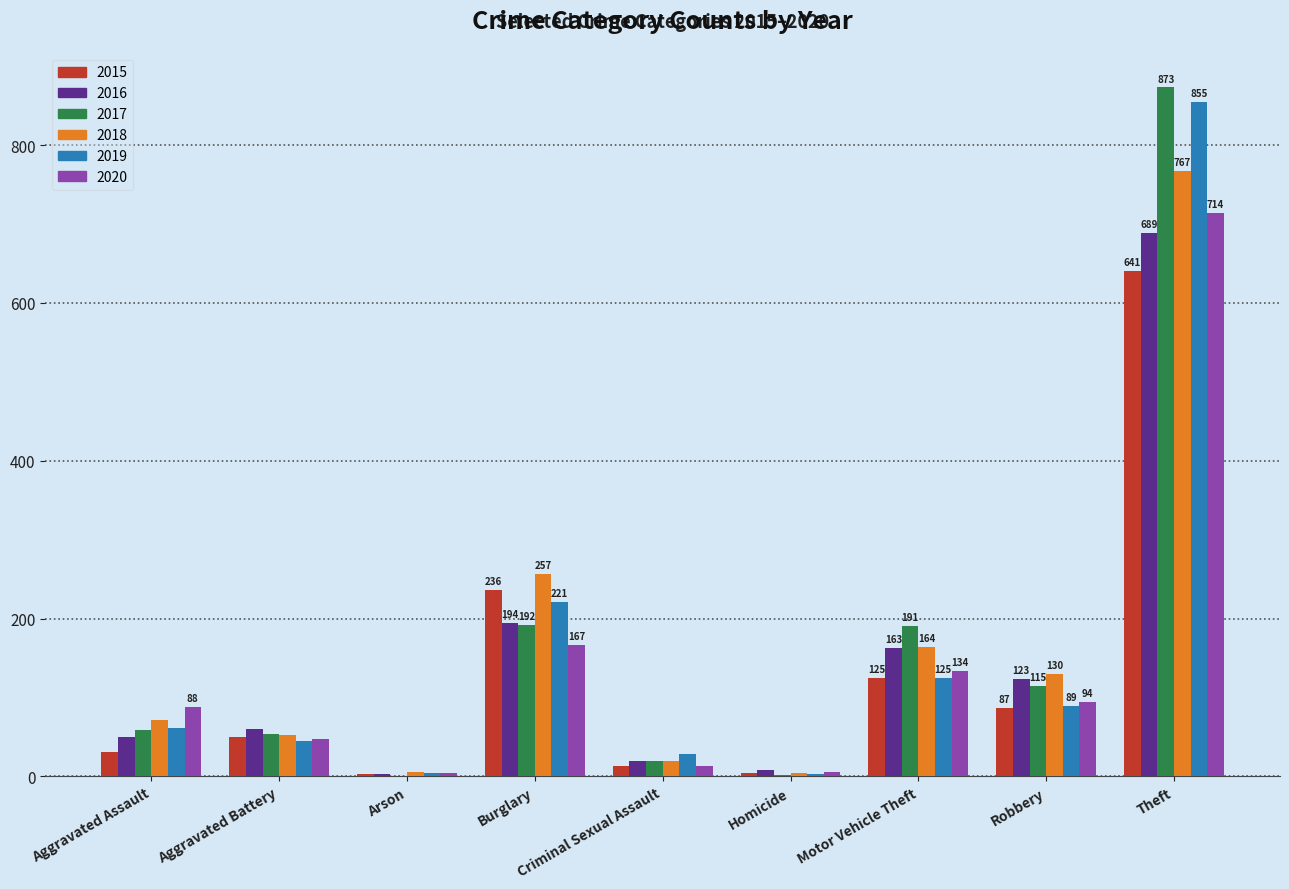

What is the highest value of the 2020 series?

714